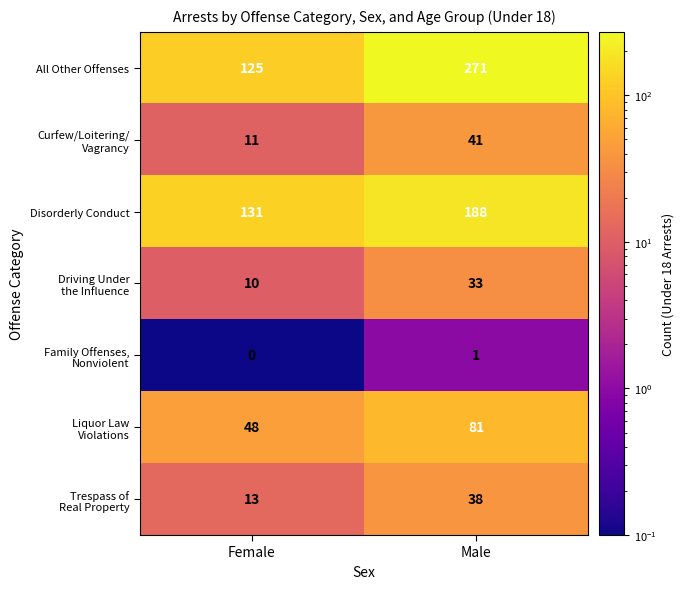

At how many categories does at least one series exceed 39?

2